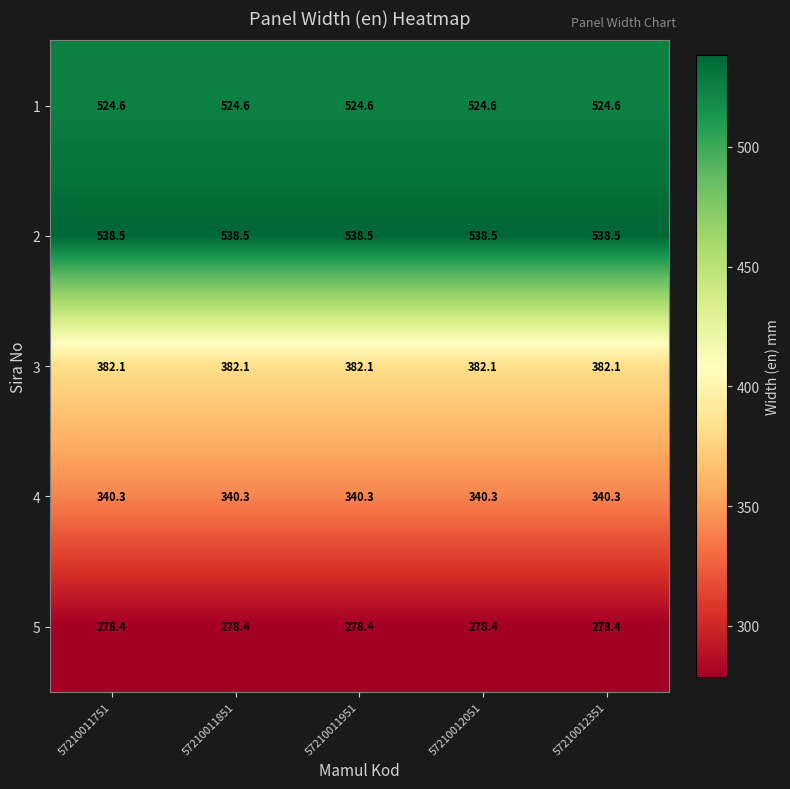

Is the value of 3 at 57210012051 greater than the value of 1 at 57210012051?

No